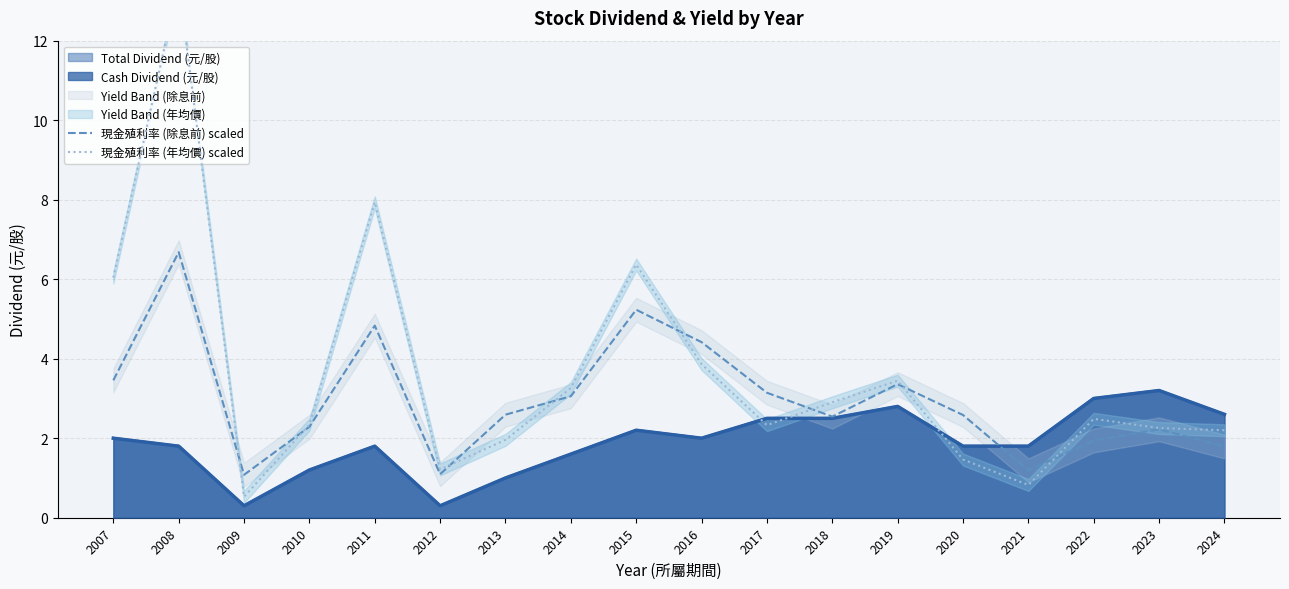

What is the value of the 現金殖利率 (年均價) scaled point at the 11th from the left?

2.3